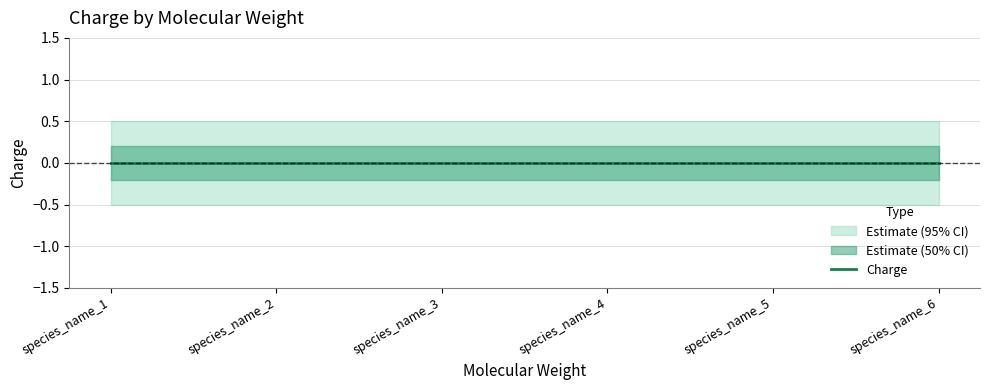

What is the highest value of the Charge_upper series?

0.5